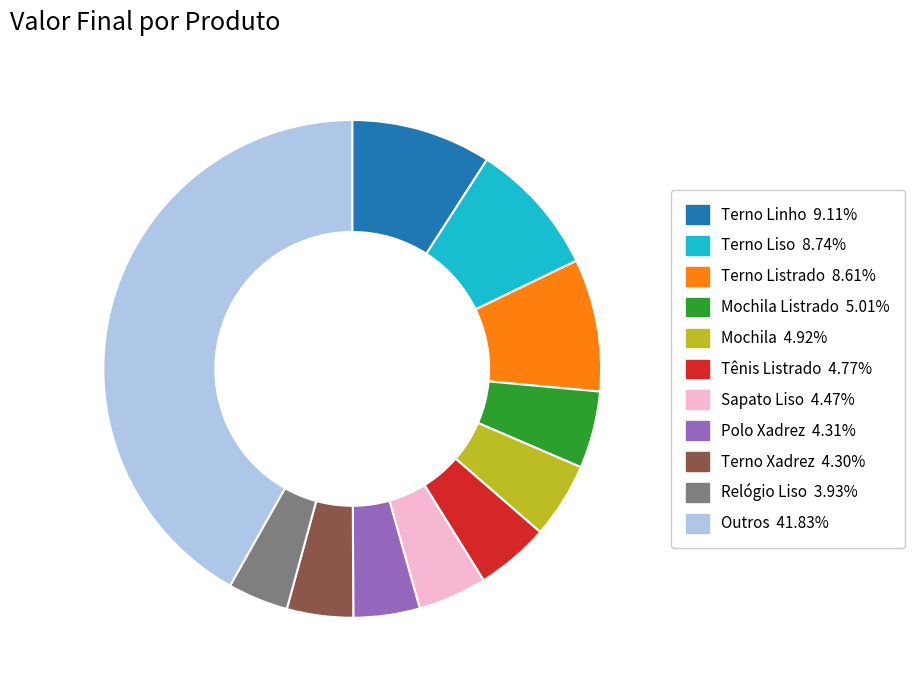

Does any single category account for the majority?

No